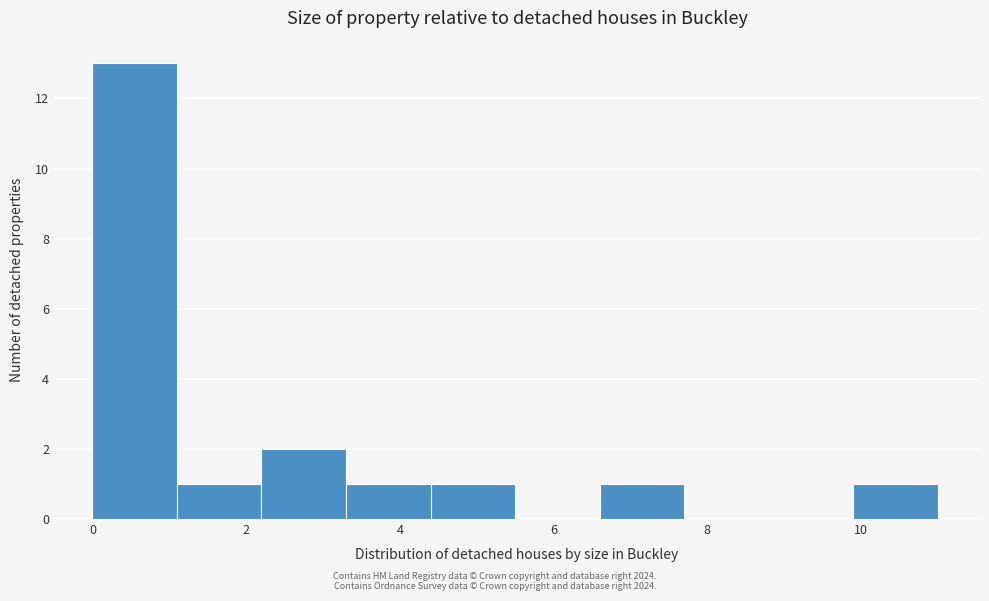

Reading left to right, list every bar in this chart as the range it spans on the x-axis followed by its height. Neither the bar edges nor the heights are printed on the chart, so give them approximately, as read against the axes.

0.0 to 1.1: 13
1.1 to 2.2: 1
2.2 to 3.3: 2
3.3 to 4.4: 1
4.4 to 5.5: 1
5.5 to 6.6: 0
6.6 to 7.7: 1
7.7 to 8.8: 0
8.8 to 9.9: 0
9.9 to 11.0: 1